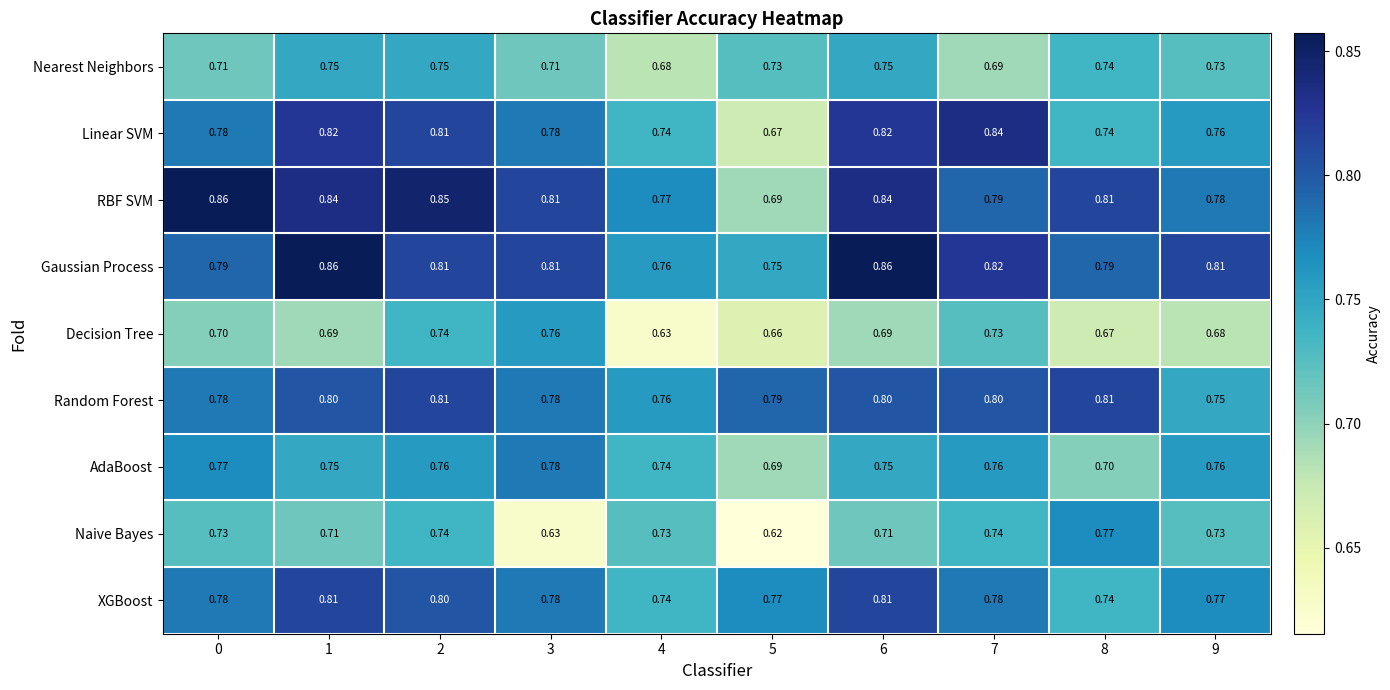

Is the value of RBF SVM at 0 greater than the value of AdaBoost at 9?

Yes